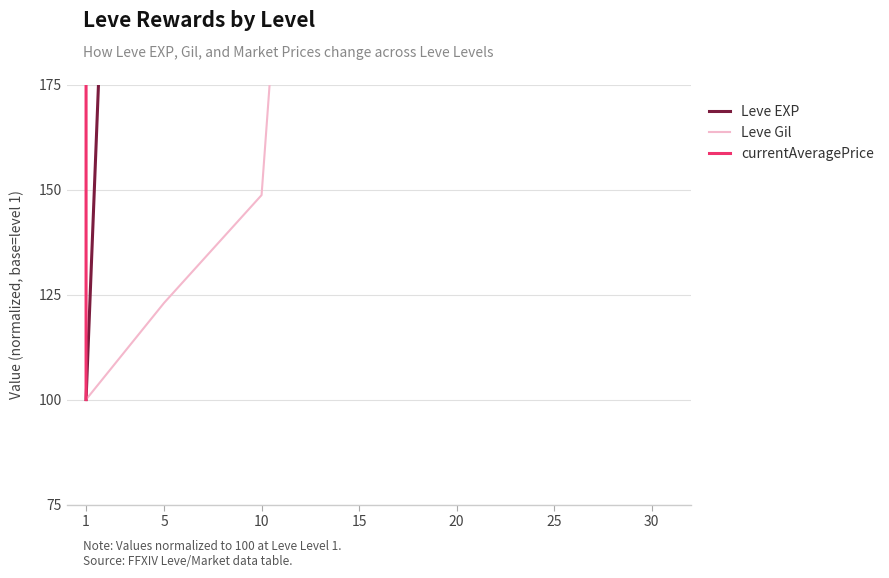

Which series has the largest total across all categories?

currentAveragePrice